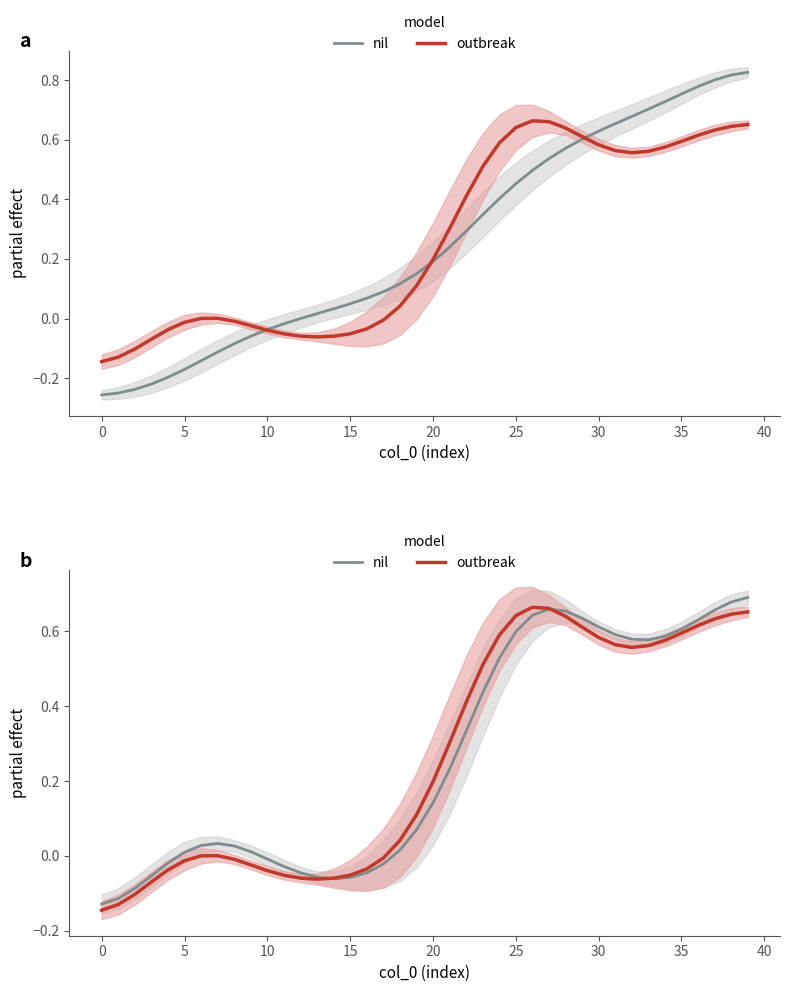

At how many categories does at least one series exceed 0?

27